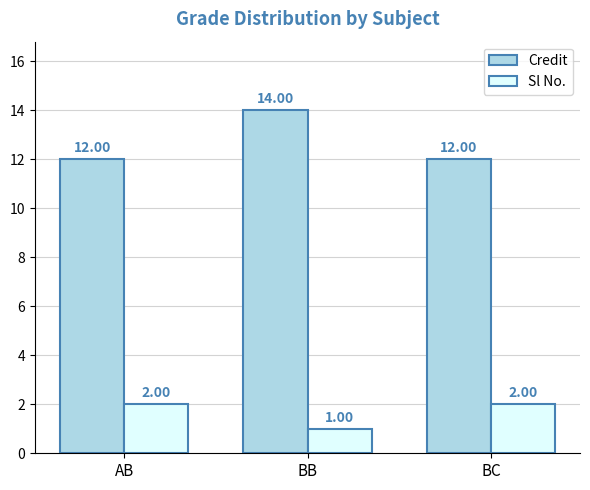

The value of Credit at BC is 20. True or false?

False